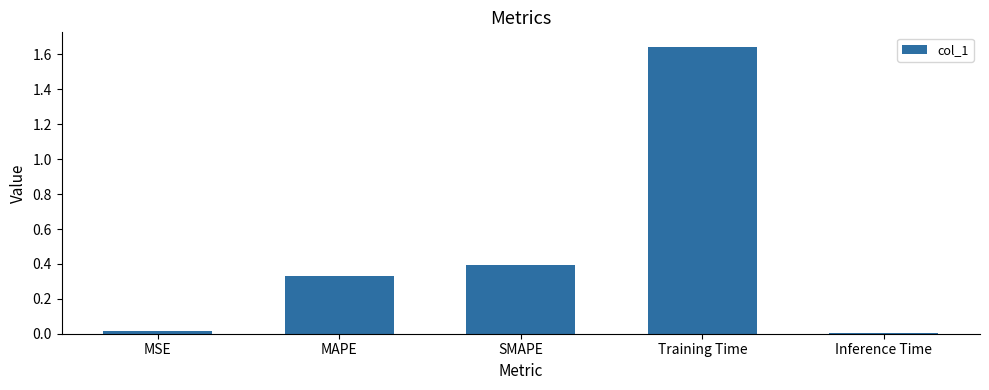

What is the sum of all values?

2.4